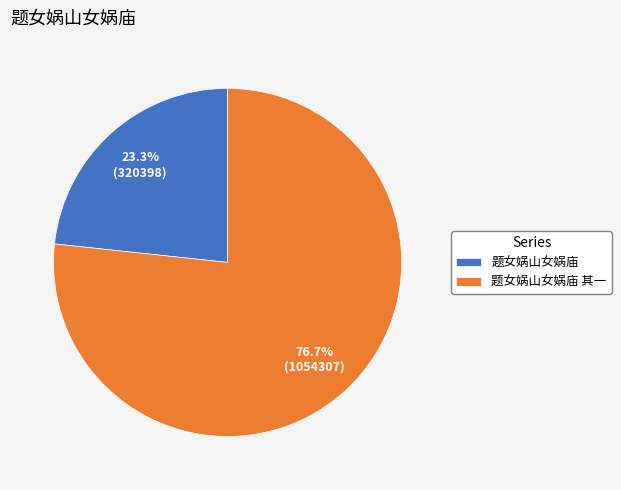

To the nearest percent, what is the combined percentage of 题女娲山女娲庙 其一 and 题女娲山女娲庙?

100%